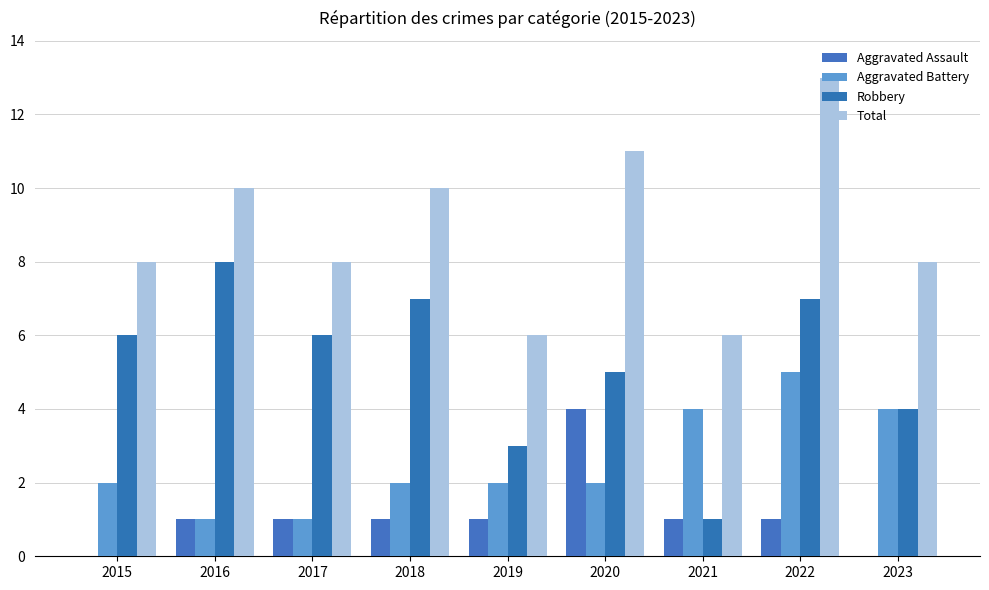

Is the value of Aggravated Battery at 2019 greater than the value of Aggravated Assault at 2015?

Yes